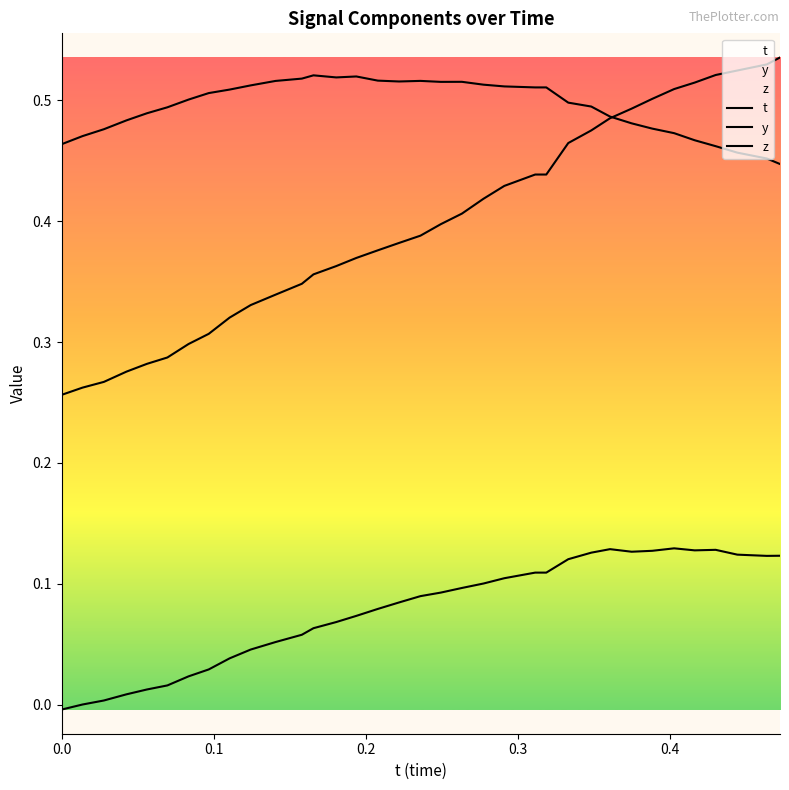

How many values in t are above zero?

34